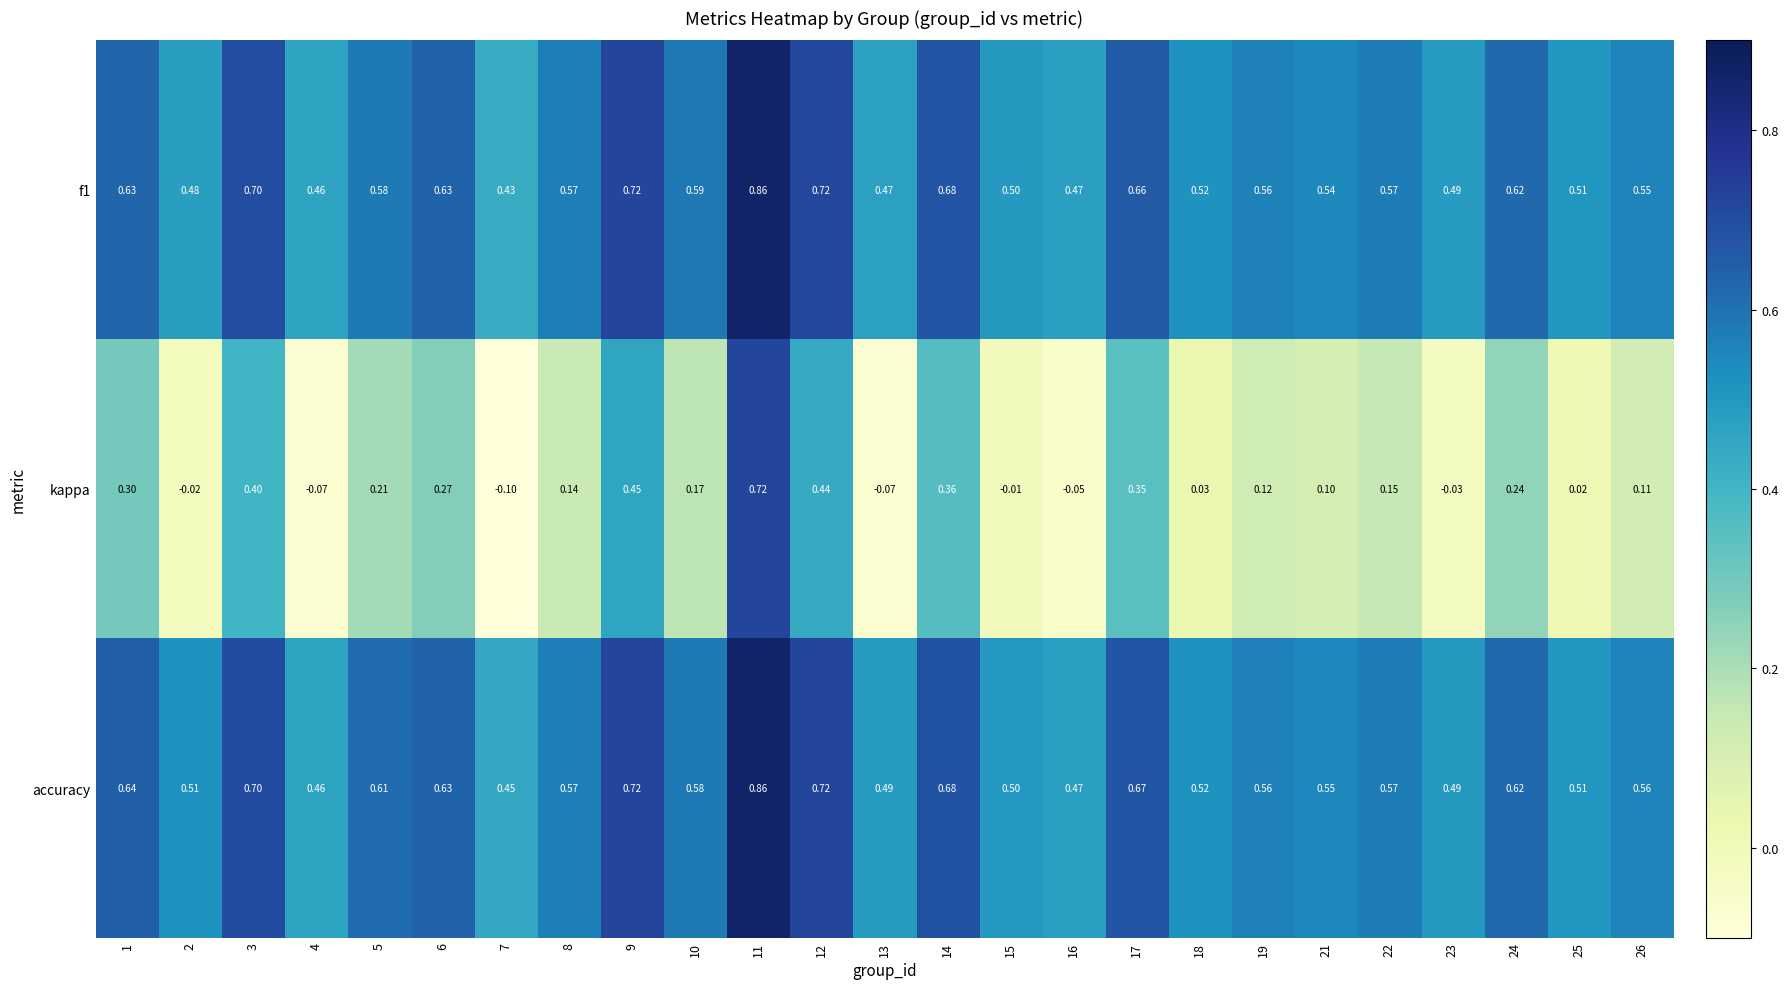

Which series has the largest total across all categories?

accuracy